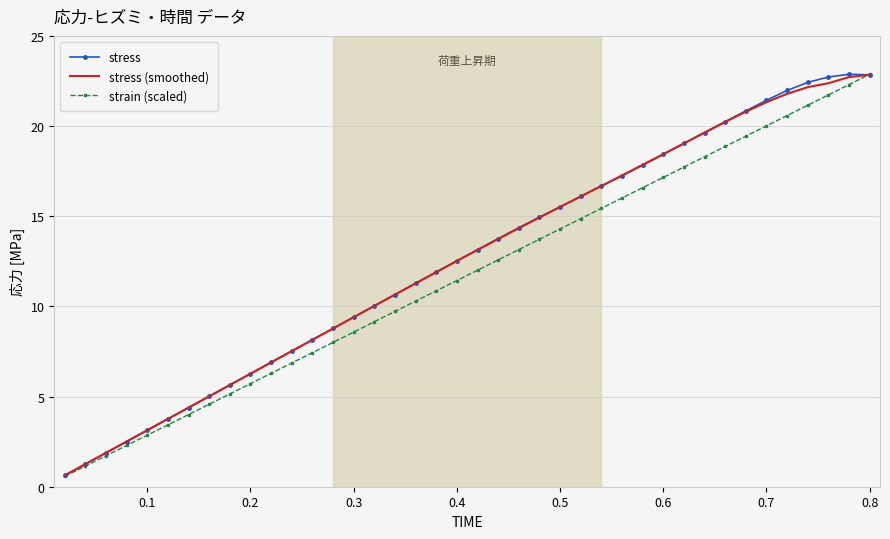

What is the maximum value for strain (scaled)?

22.9